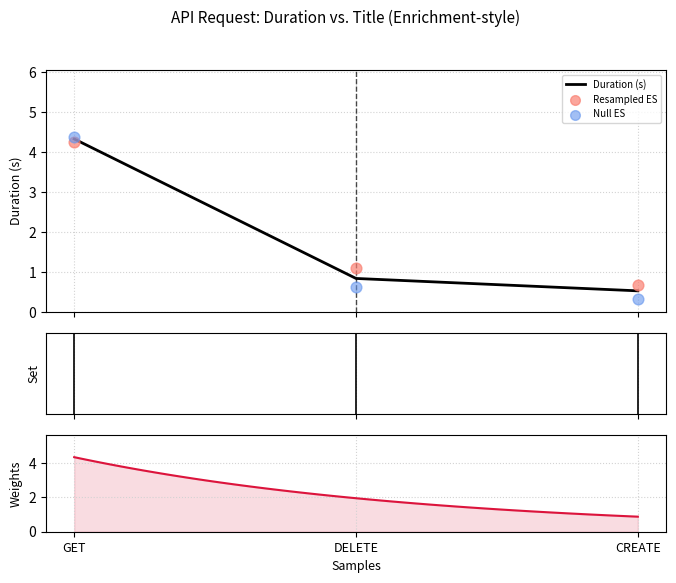

Approximately how many times larger is the value at DELETE compared to GET?

0.2